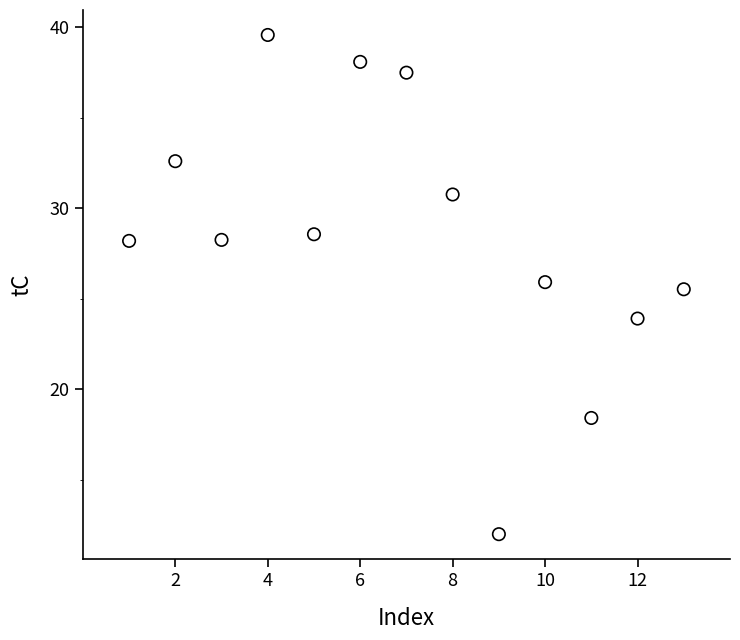

What is the range of Y values (max minus min)?

27.6